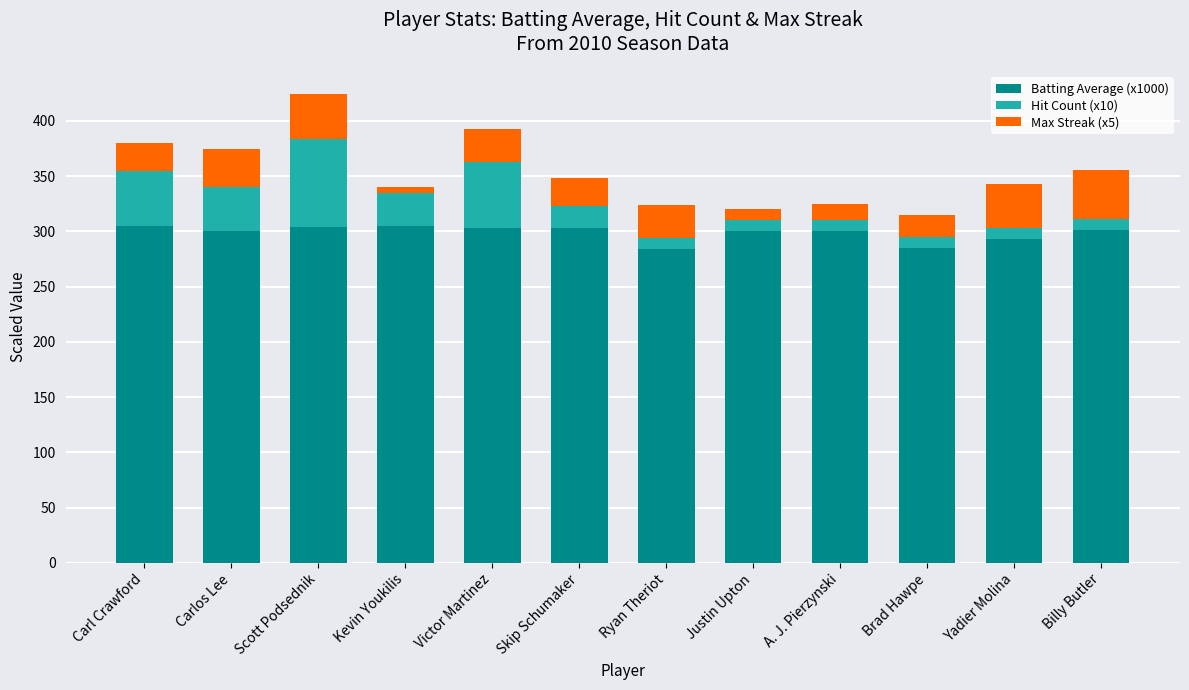

What is the difference between the maximum and minimum values in the Batting Average (x1000) series?

21